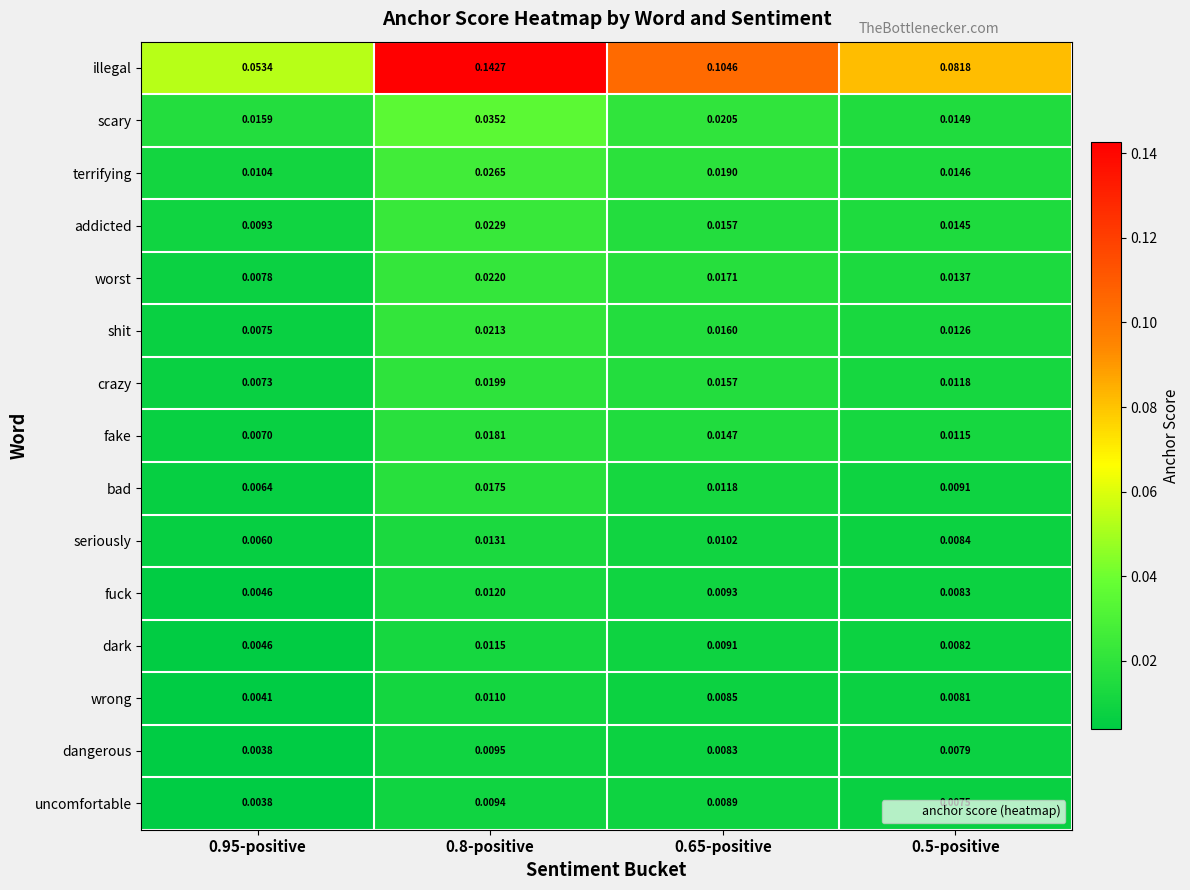

Which series has the largest range (max minus min)?

illegal